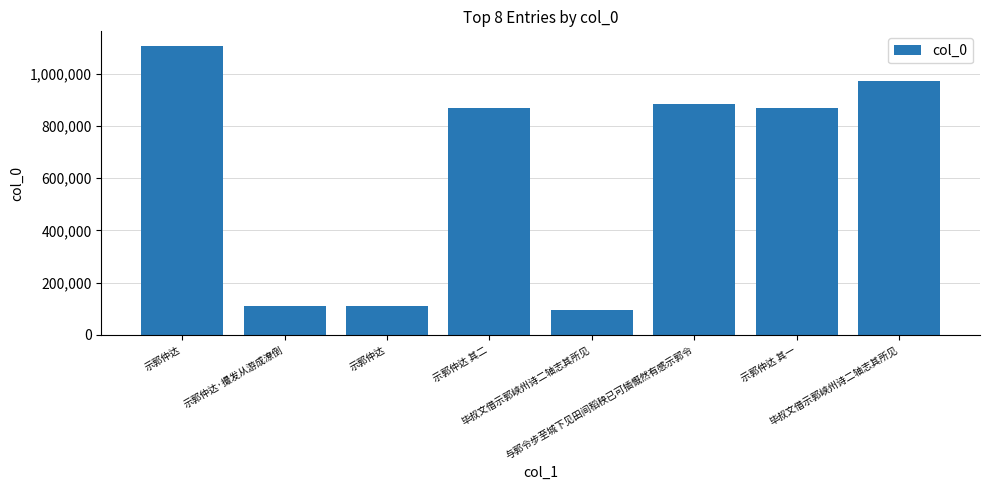

How many bars are there in total?

8